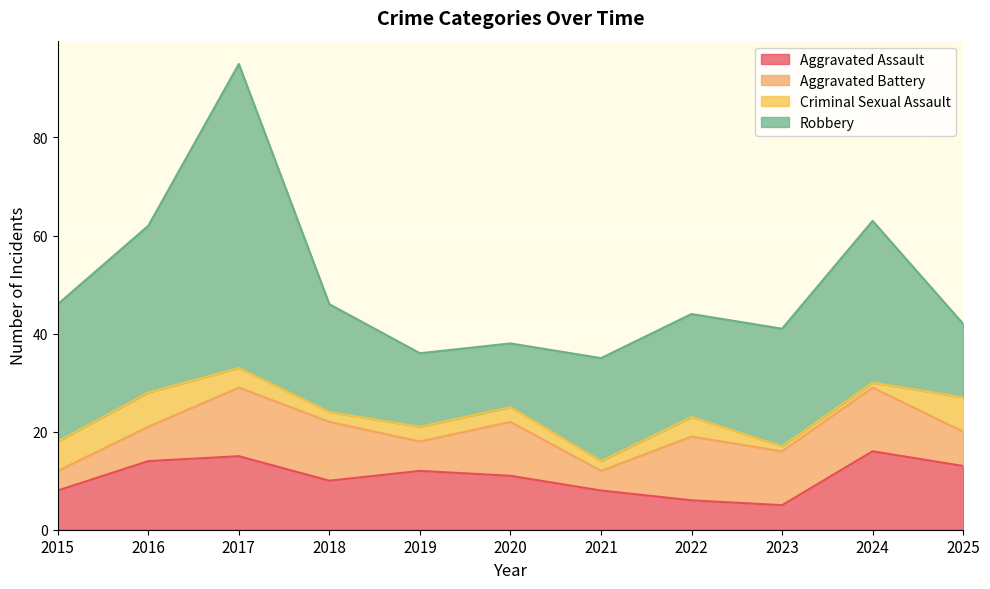

Between 2024 and 2023, which is larger?

2024